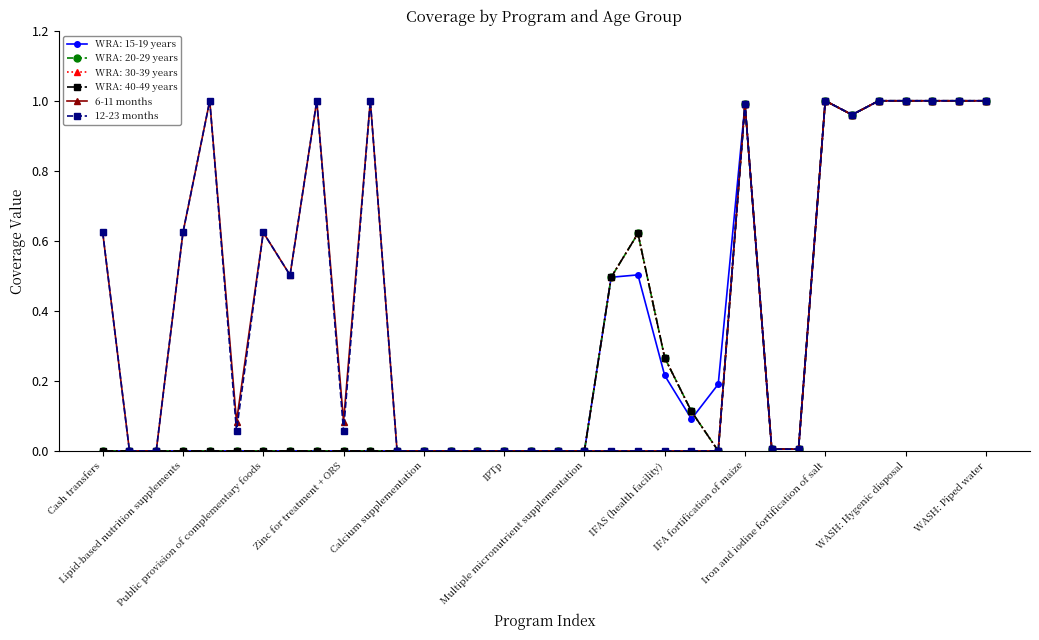

True or false: 6-11 months and 12-23 months intersect in this chart.

False